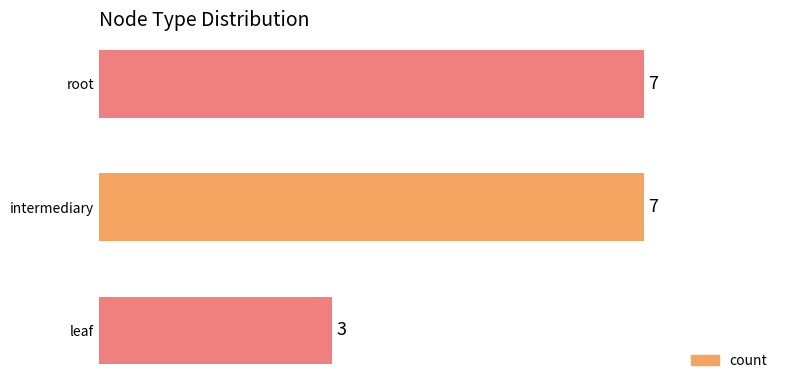

Where is the data nearest to the value 5?

leaf